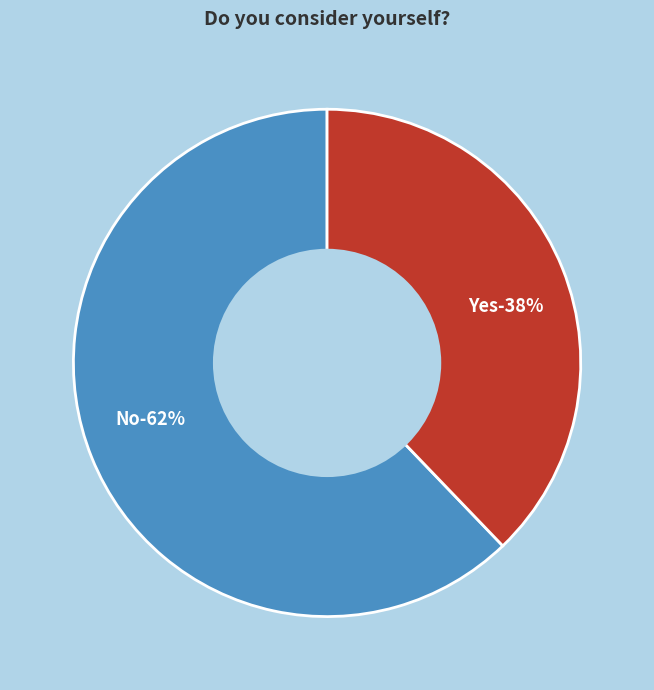

Is it true that Yes is 25% of the pie?

False